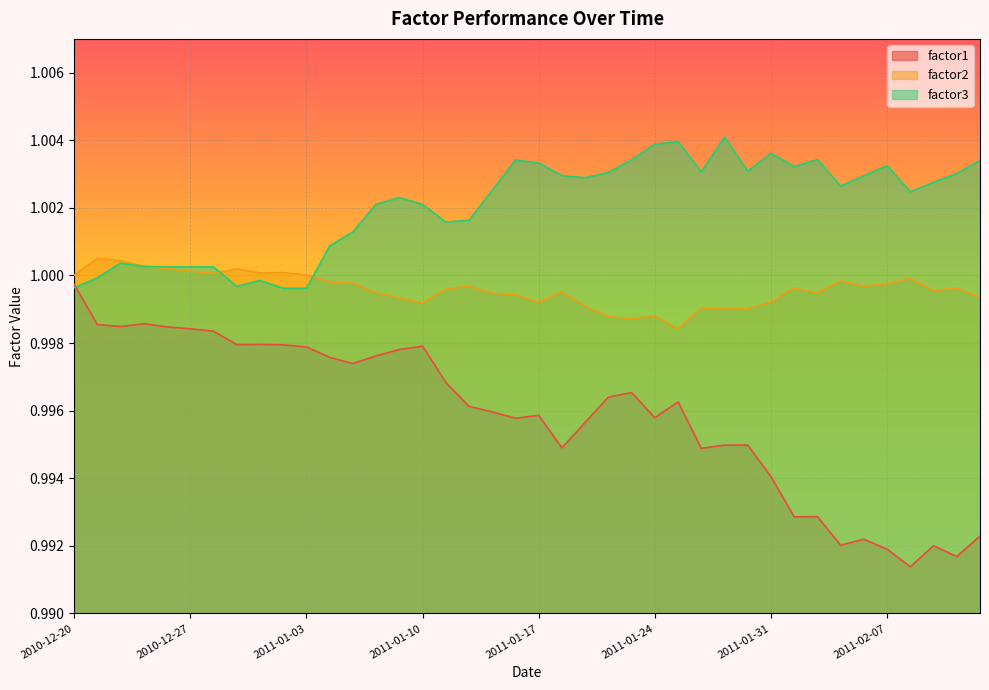

How many intersections are there between factor3 and factor2?

3